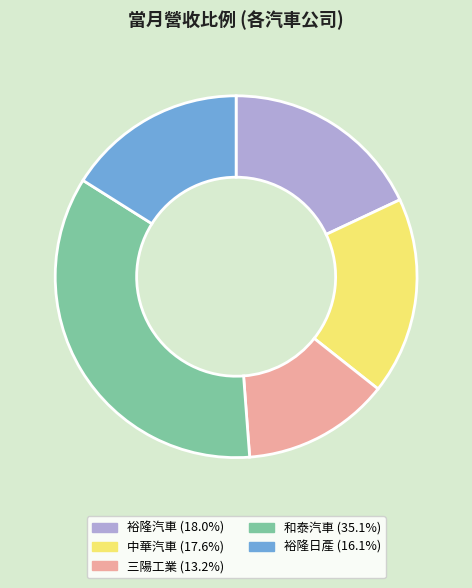

What is the ratio of the value at 中華汽車 to the value at 三陽工業?

1.3